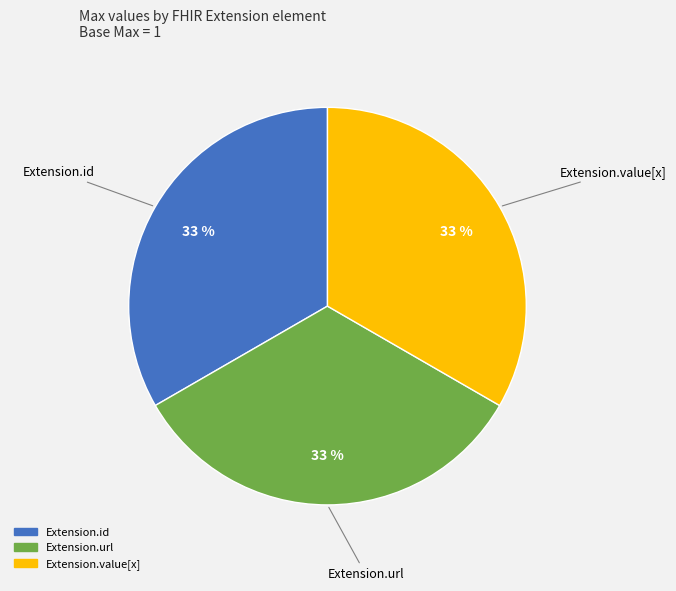

Is there a majority slice in this chart?

No